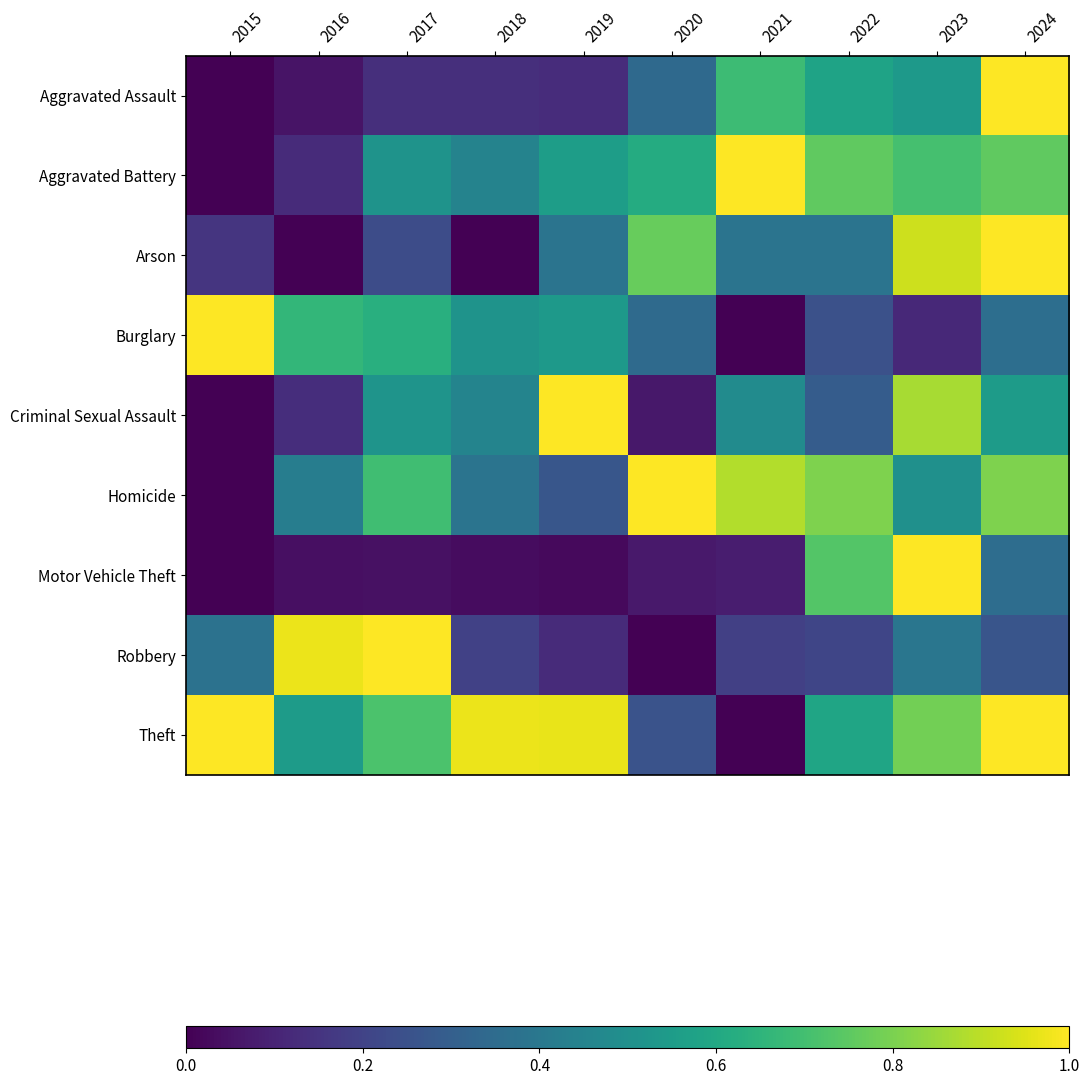

At how many categories does at least one series exceed 0?

10